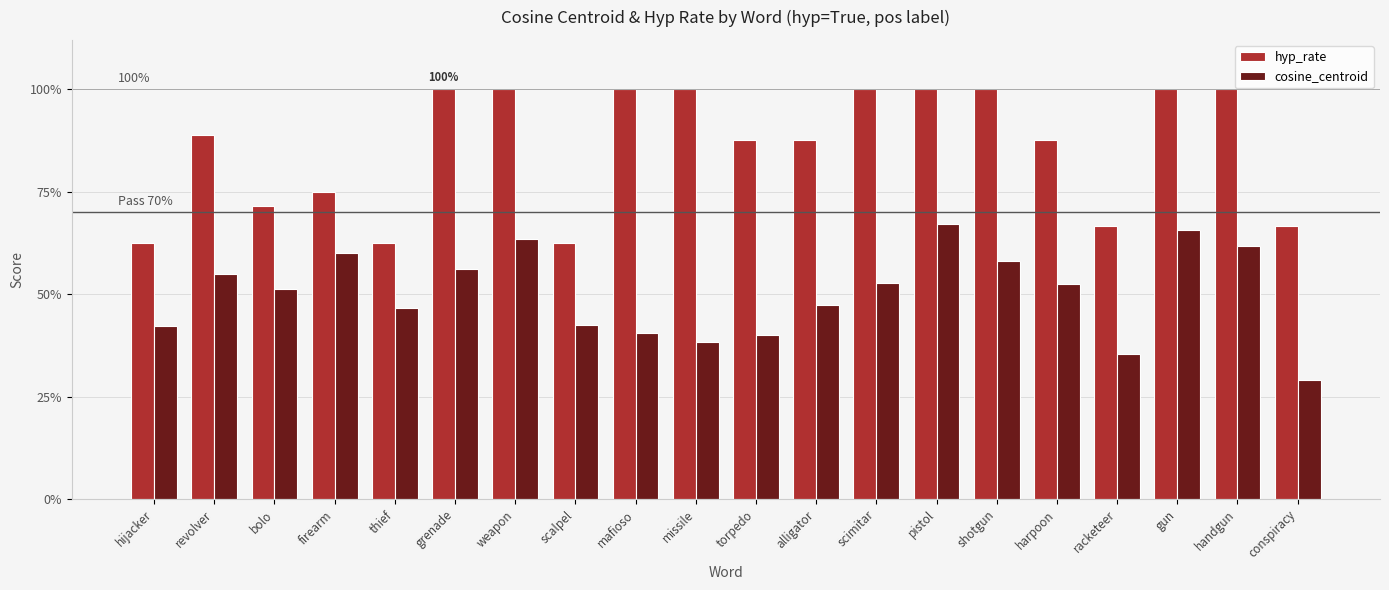

What is the average value of the cosine_centroid series?

0.5